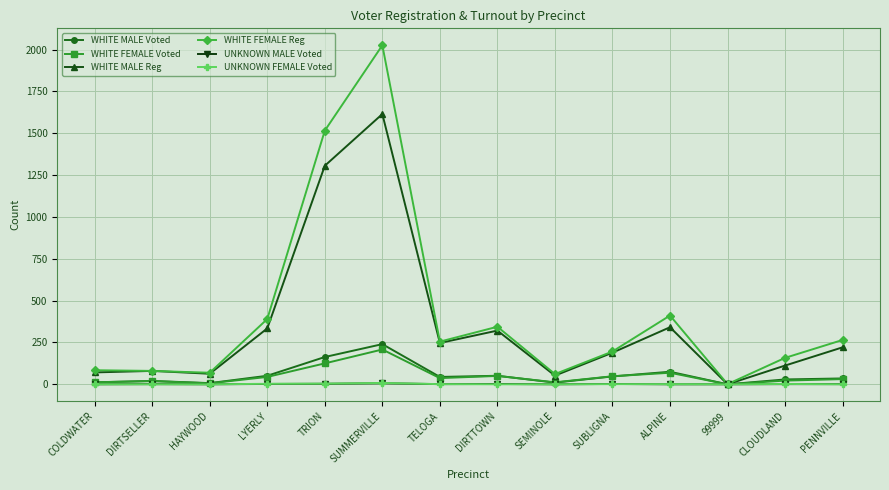

Is it true that UNKNOWN FEMALE Voted equals 4 at TRION?

True